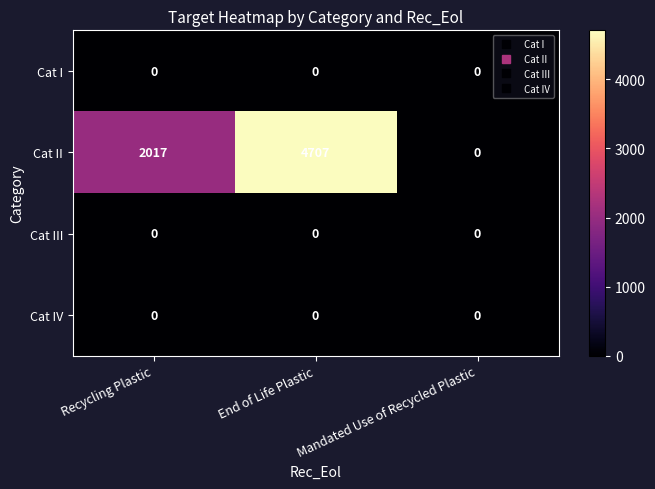

Between Recycling Plastic and End of Life Plastic, which series saw the biggest shift?

Cat II